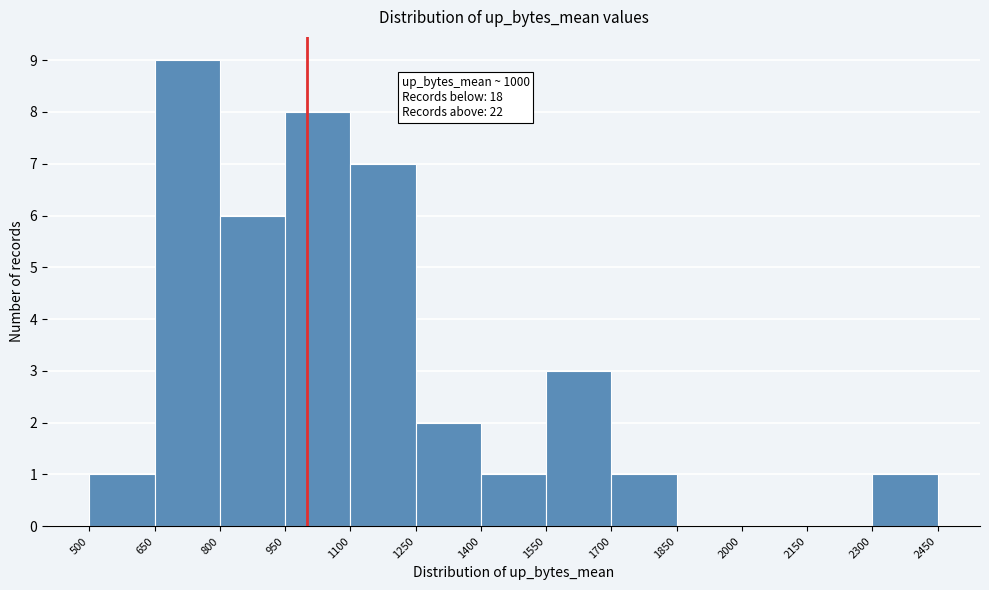

Which range on the x-axis has the tallest bar?

650 to 800